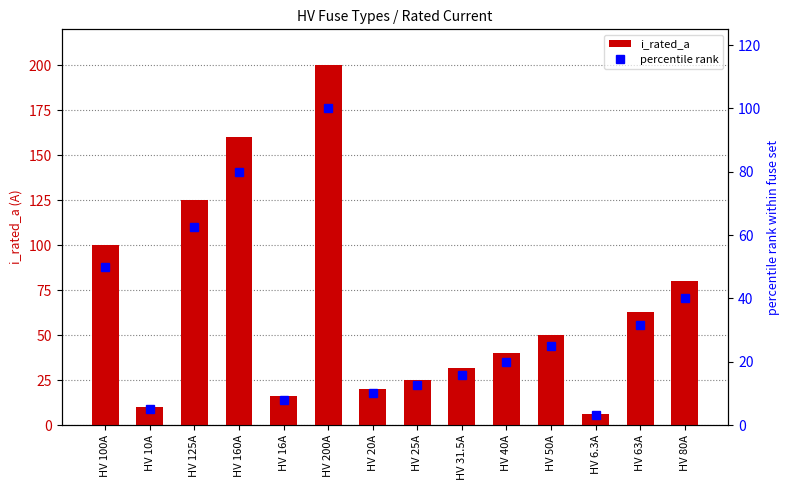

The i_rated_a series shows 80.0 at HV 80A. True or false?

True